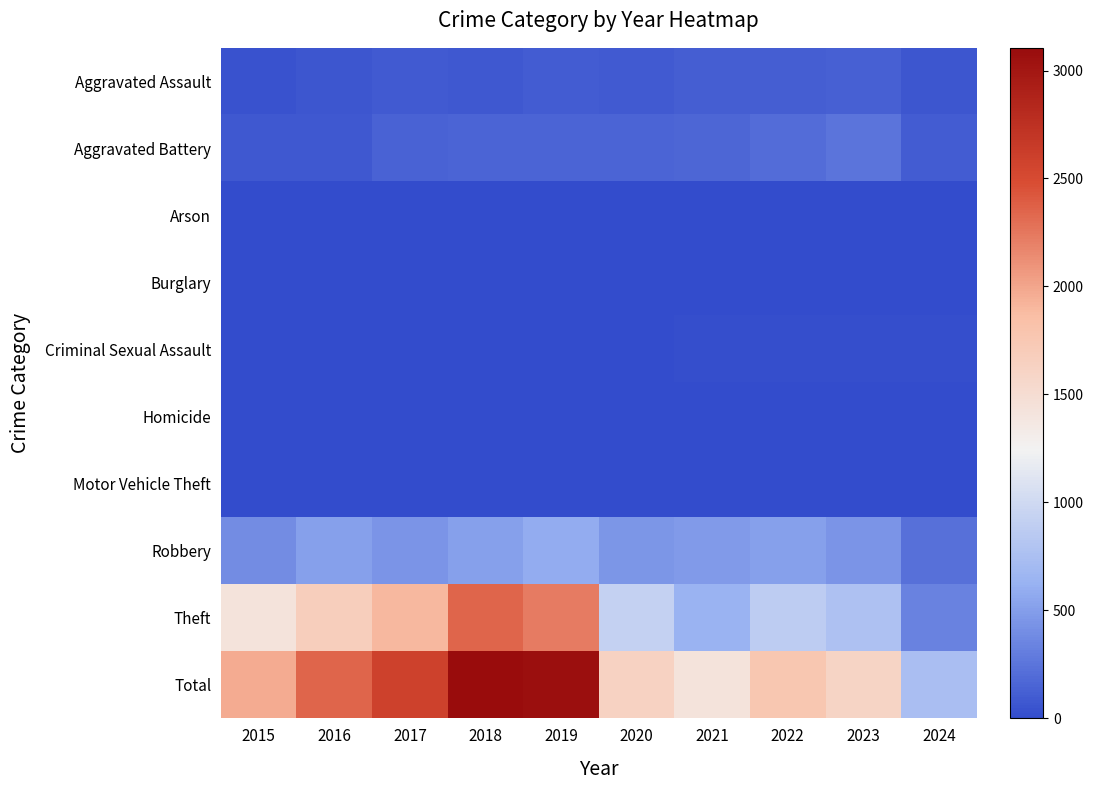

Which label corresponds to the smallest value in the chart?

2016